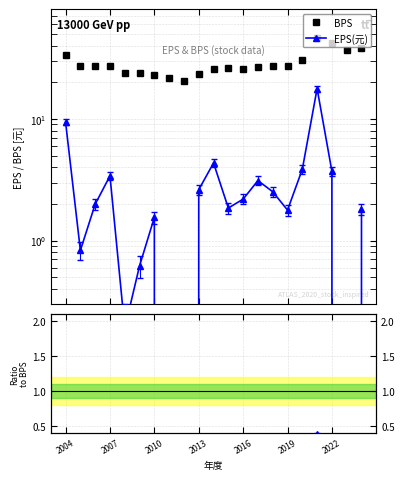

Where does the BPS series first go above 27?

2004